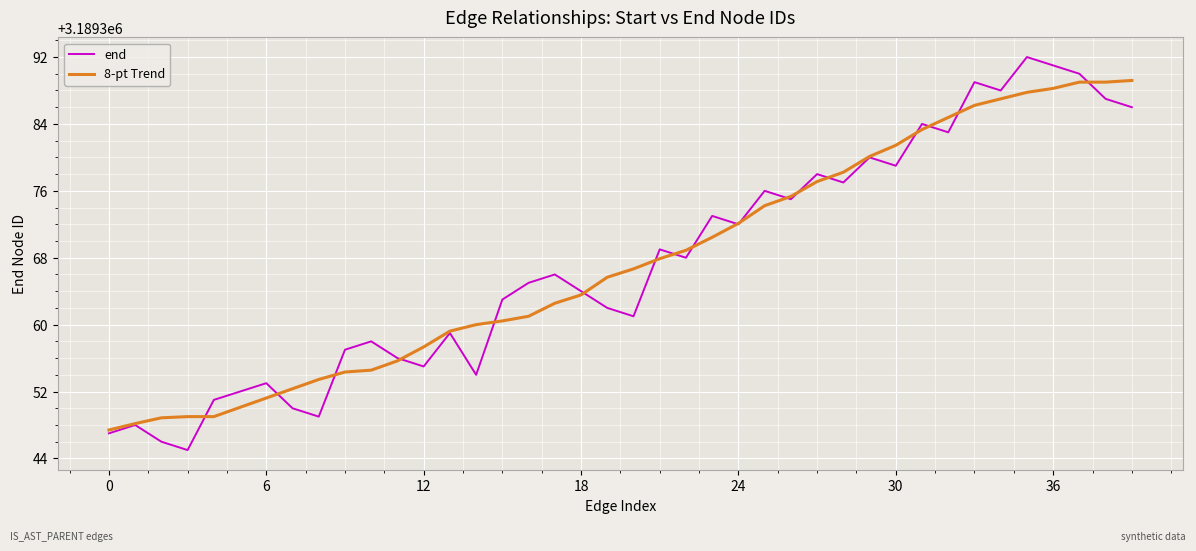

Rank the series by their maximum value, from highest to lowest.

end, 8-pt Trend